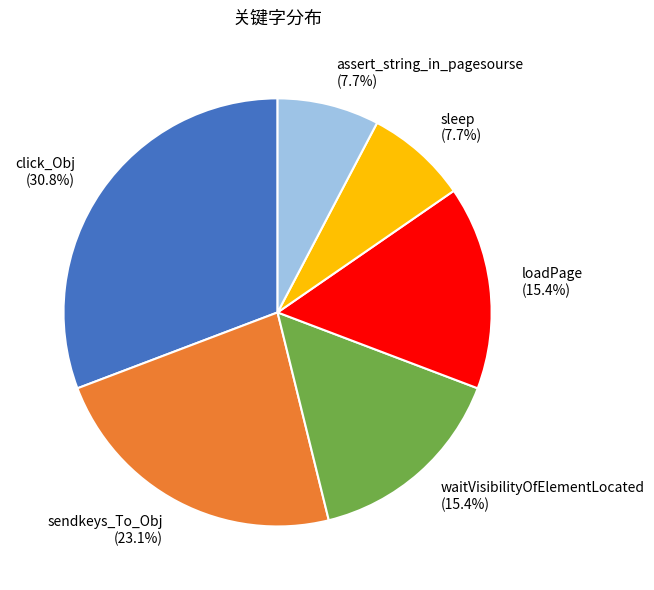

Is there any slice that represents more than half of the pie?

No